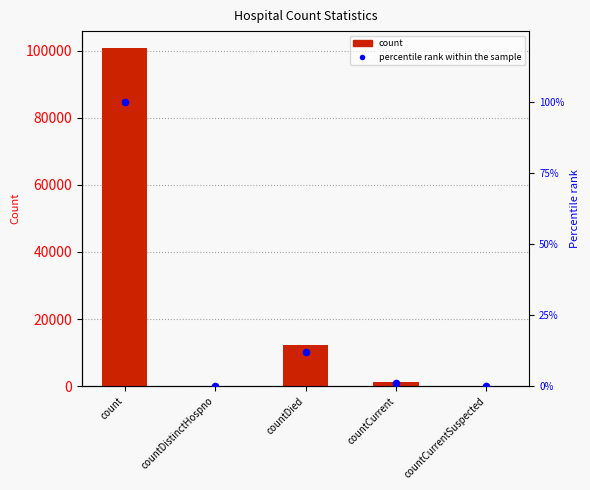

Which series contains the lowest Y value?

count